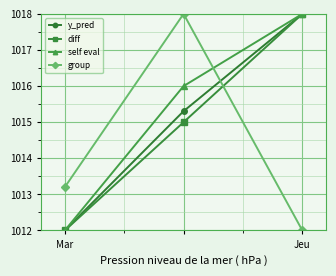

What is the maximum value shown in the chart?

1018.0